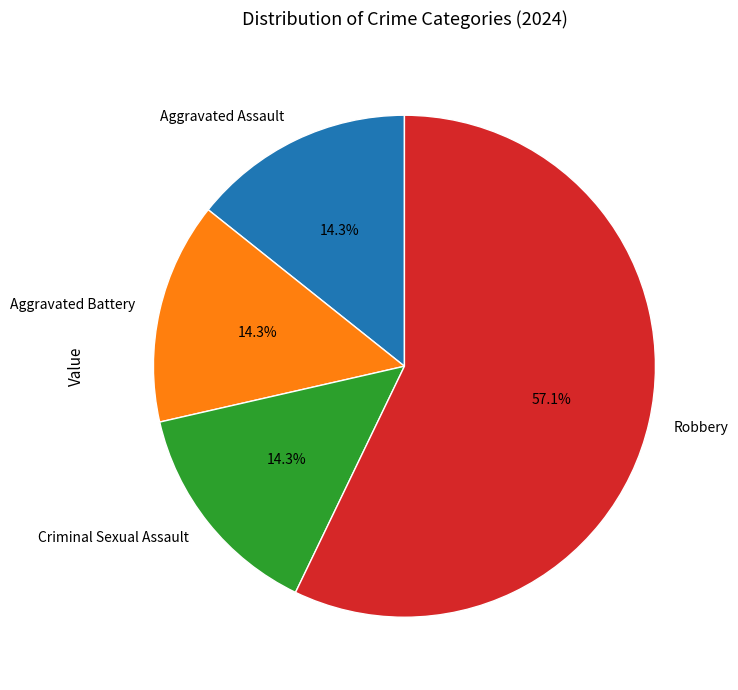

Is it true that Aggravated Assault is 24% of the pie?

False